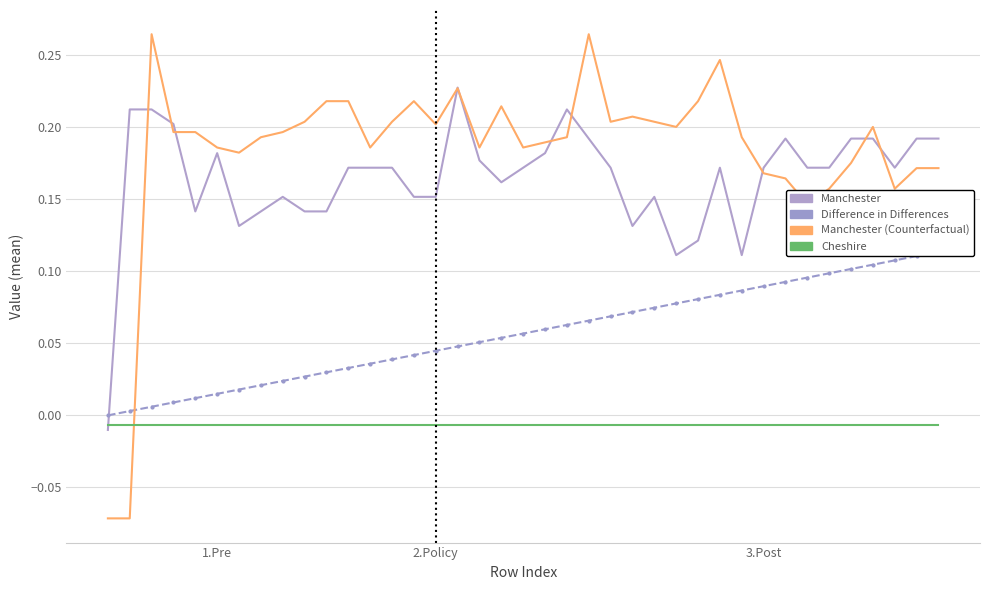

Which series has the largest range (max minus min)?

Manchester (Counterfactual)